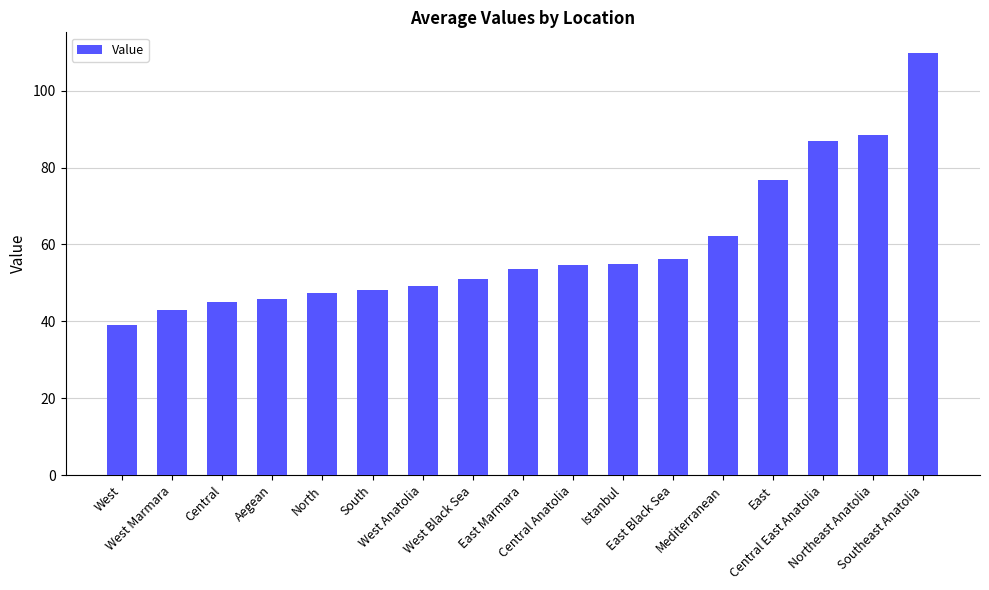

What is the ratio of the value at North to the value at West?

1.2